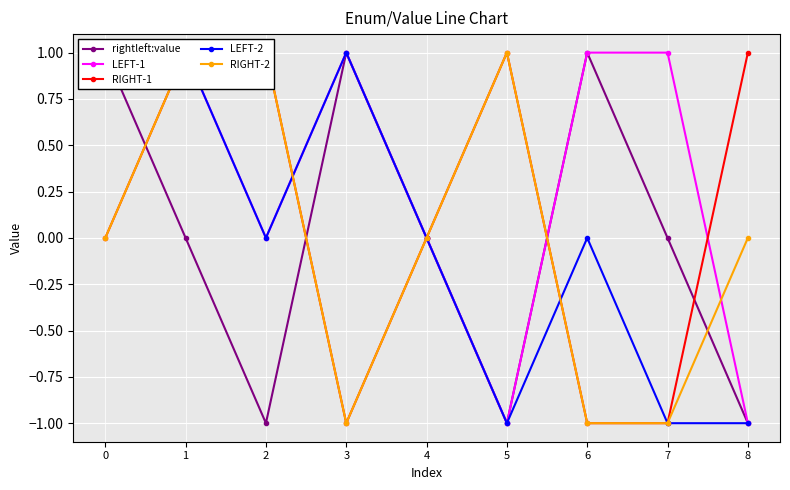

What are all the series names shown in the legend?

rightleft:value, LEFT-1, RIGHT-1, LEFT-2, RIGHT-2